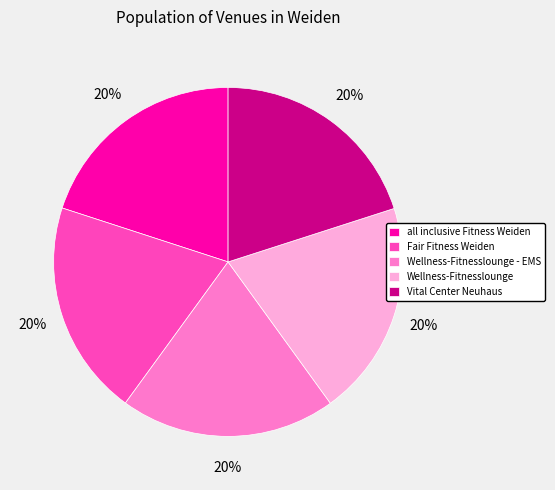

To the nearest percent, what is the average slice percentage?

20%